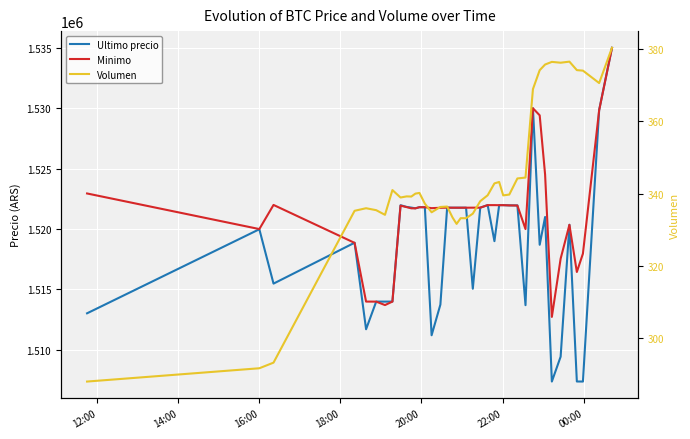

What is the maximum value shown in the chart?

1534999.0